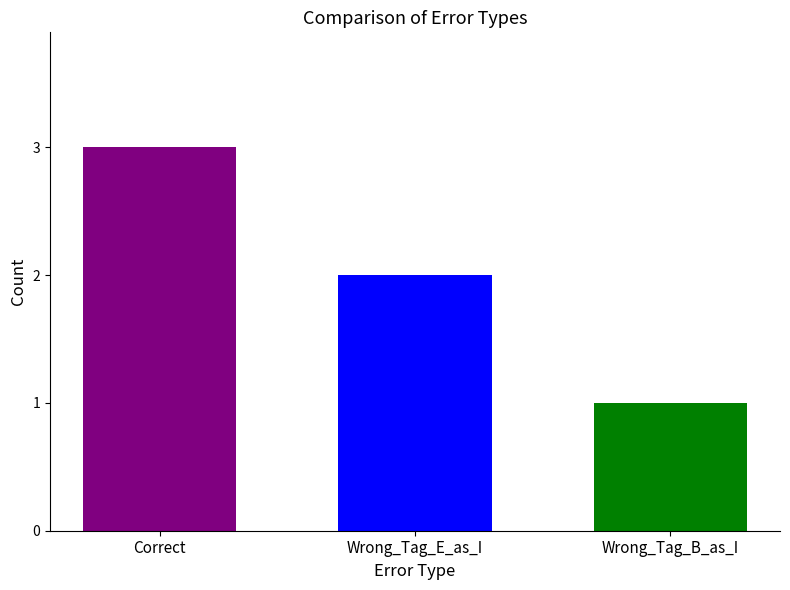

What is the label of the 1st bar from the left?

Correct